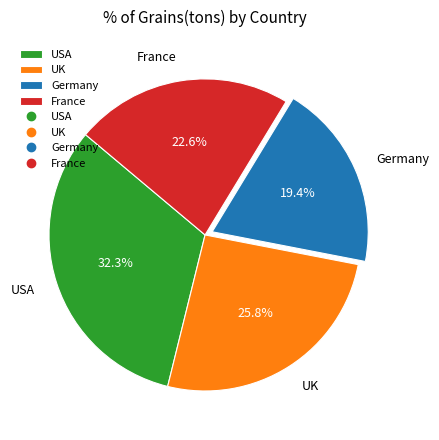

Which has a higher value, USA or Germany?

USA